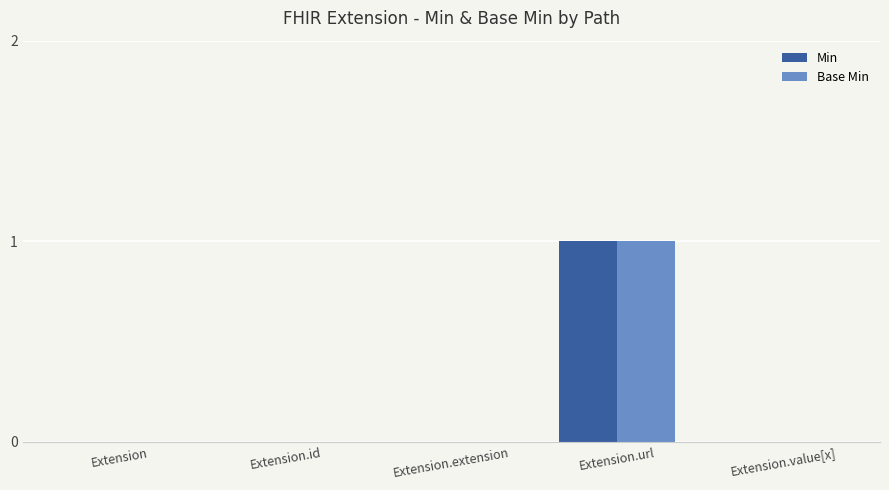

Are the bars horizontal?

No